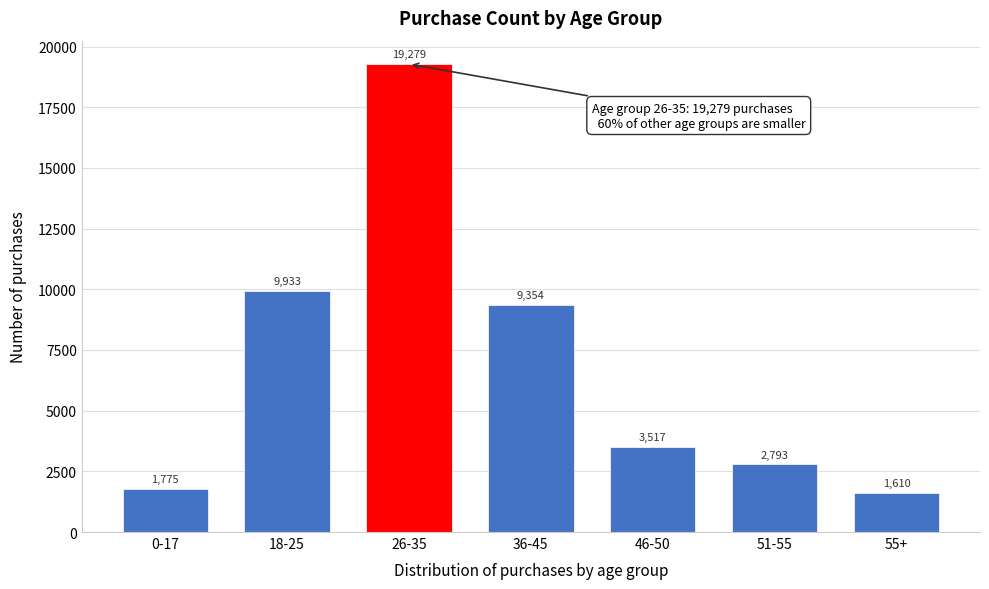

Reading right to left, list all the values displayed in this chart.

1610	2793	3517	9354	19279	9933	1775